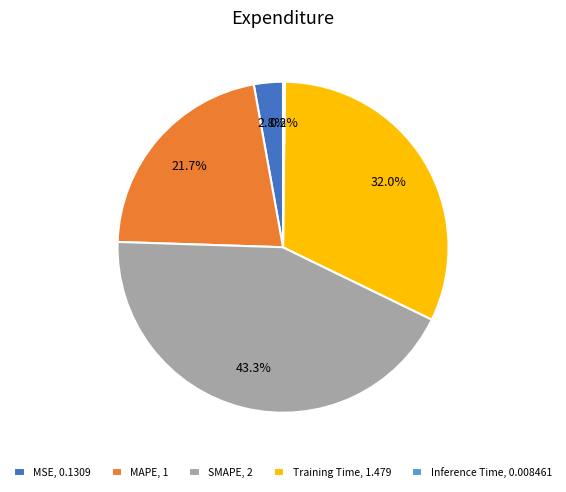

What is the ratio of the value at MAPE, 1 to the value at Training Time, 1.479?

0.7